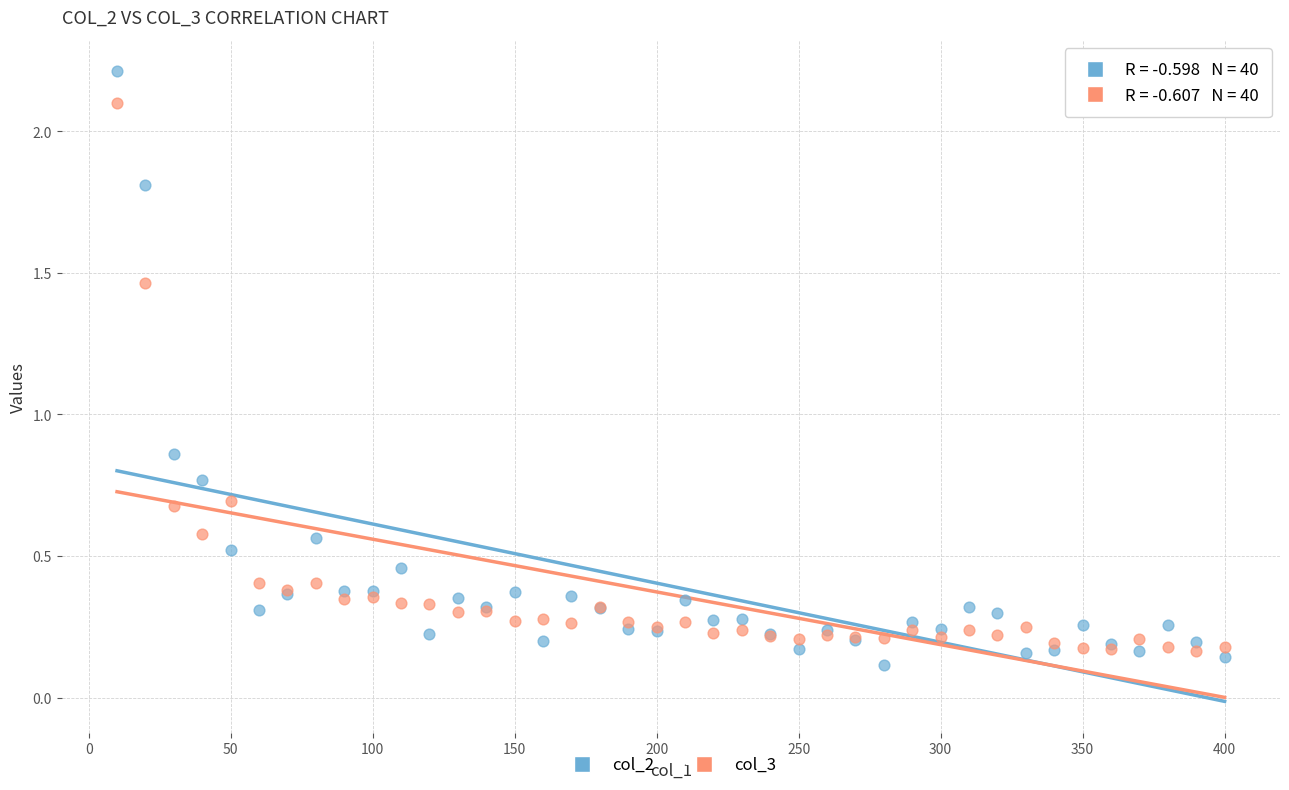

Which series has the widest spread of Y values?

col_2